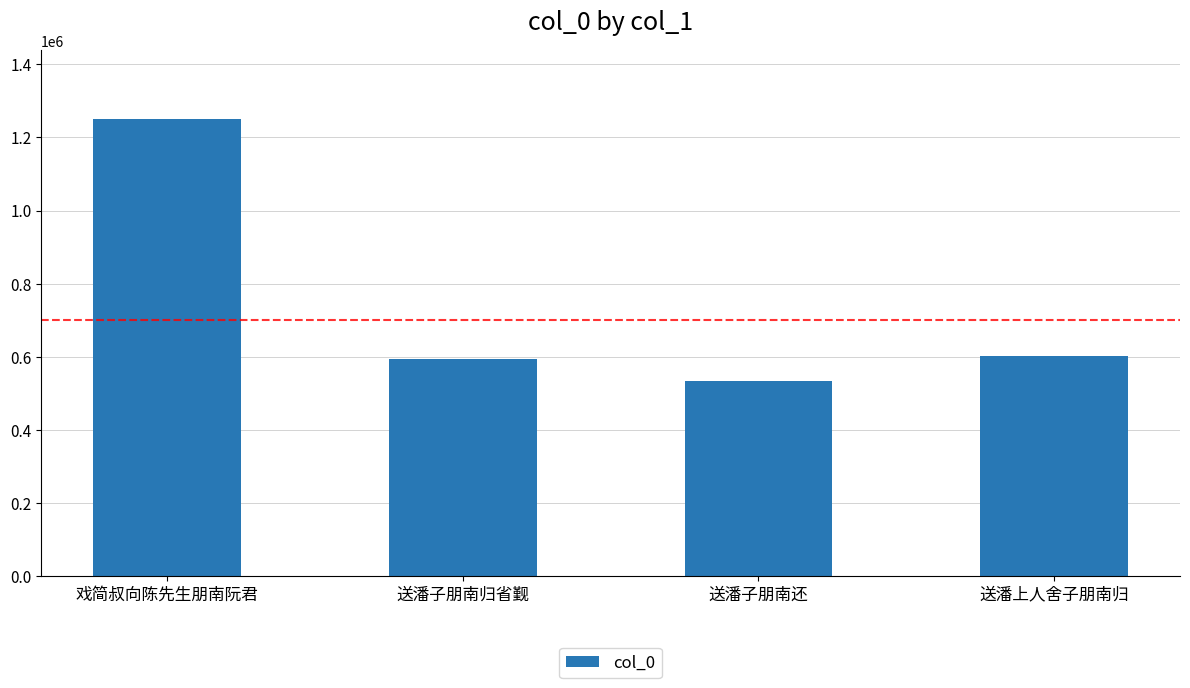

Which has a higher value, 送潘子朋南归省觐 or 戏简叔向陈先生朋南阮君?

戏简叔向陈先生朋南阮君